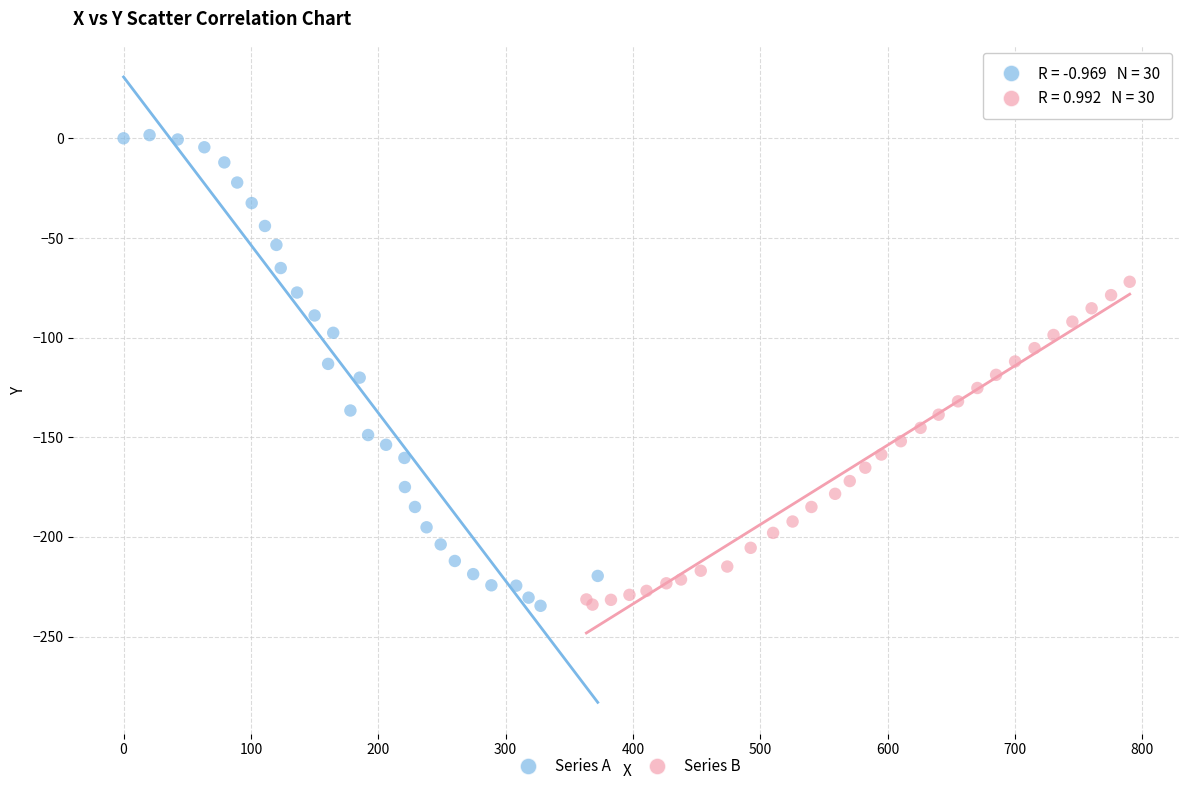

Which series reaches the maximum Y coordinate?

Series A